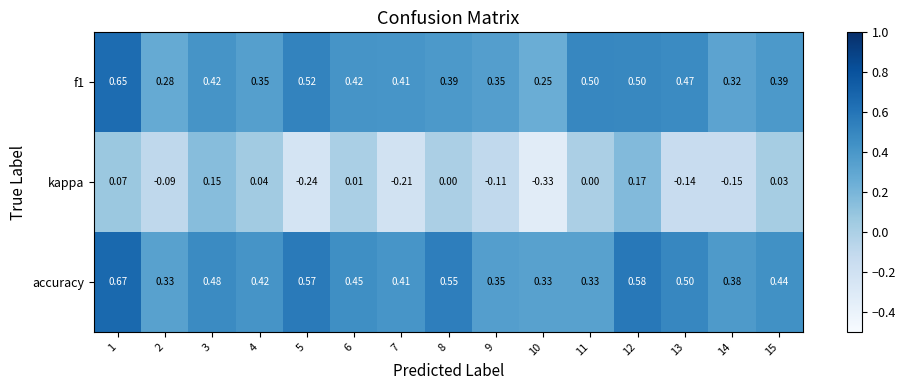

Is the value of f1 at 3 greater than the value of accuracy at 9?

Yes